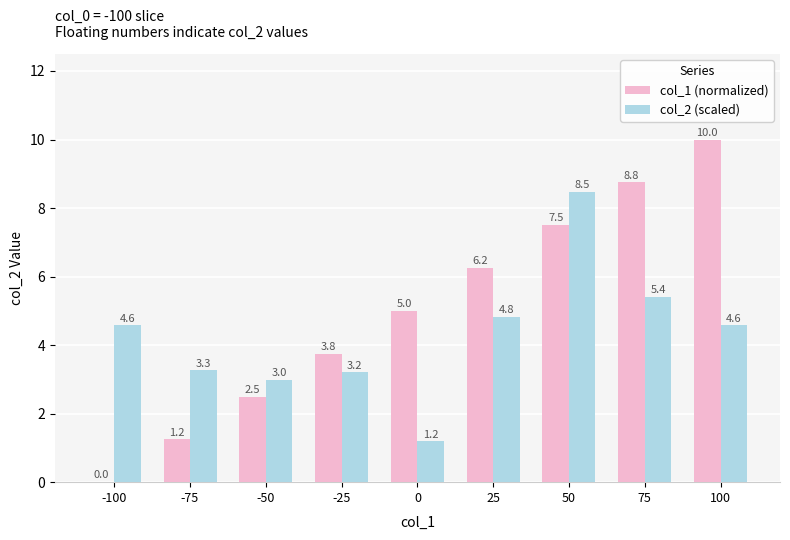

Which label corresponds to the largest value in the chart?

100